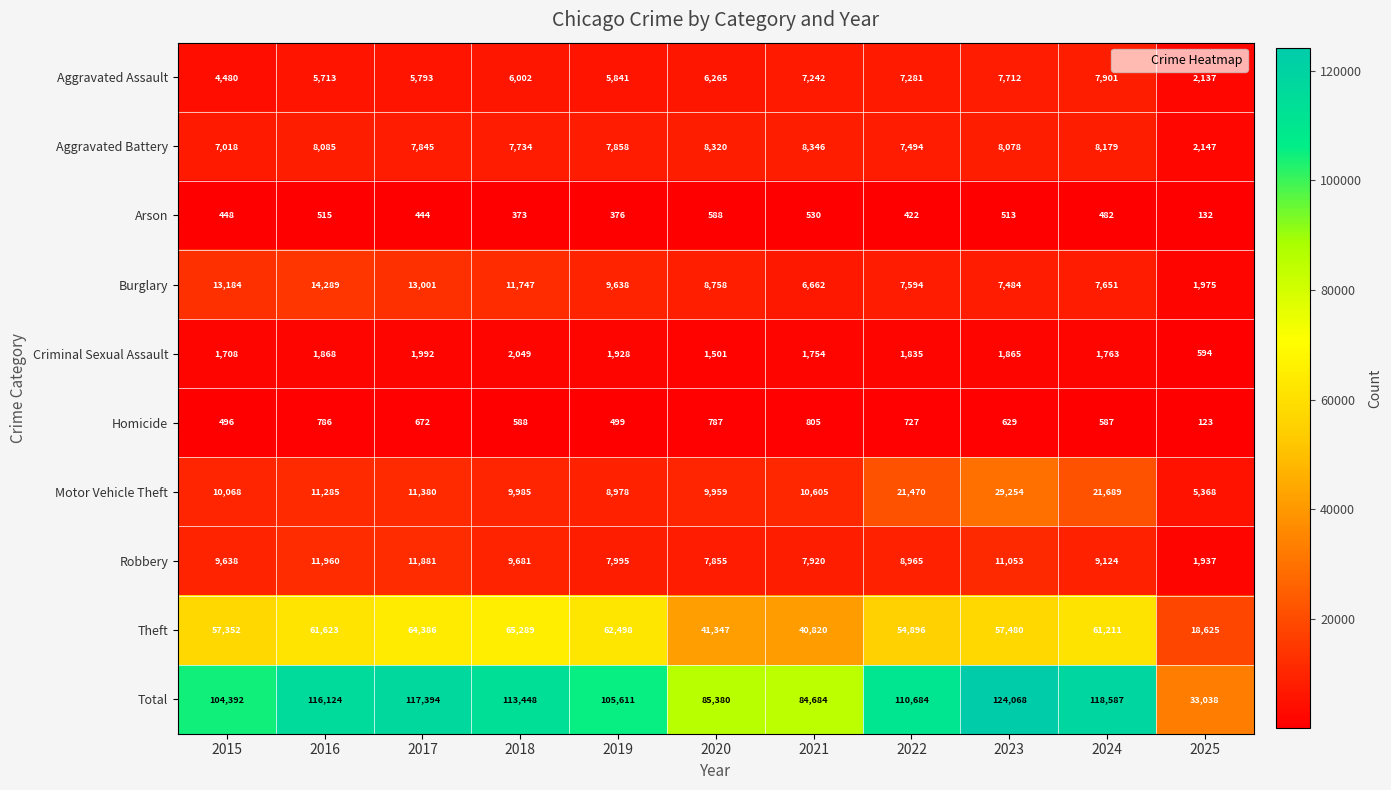

How many categories are shown in the chart?

11